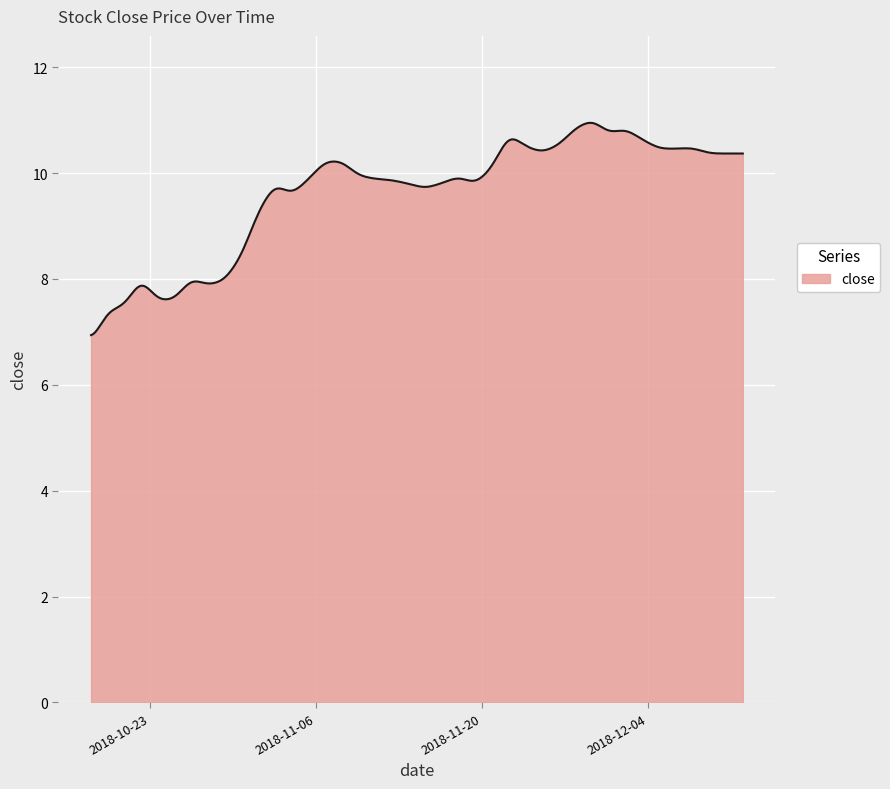

What is the difference between the maximum and minimum values?

4.0